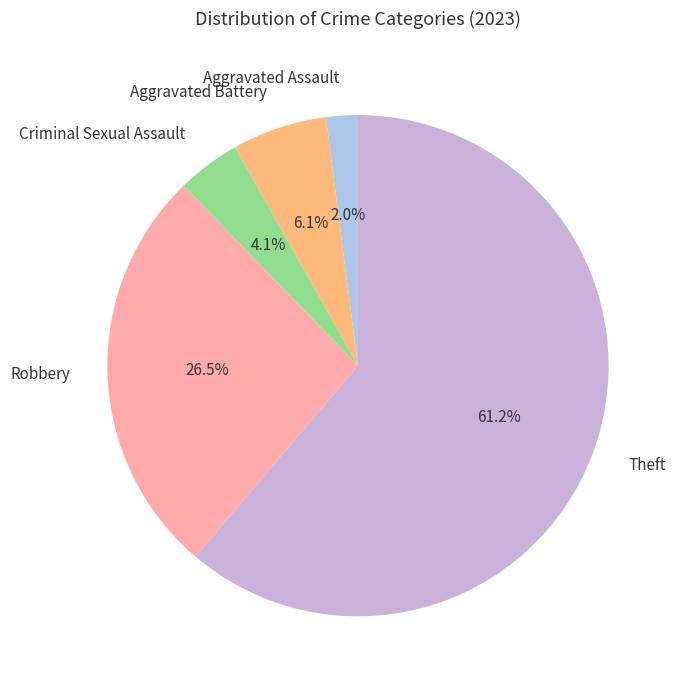

Rank the categories by value from lowest to highest.

Aggravated Assault, Criminal Sexual Assault, Aggravated Battery, Robbery, Theft